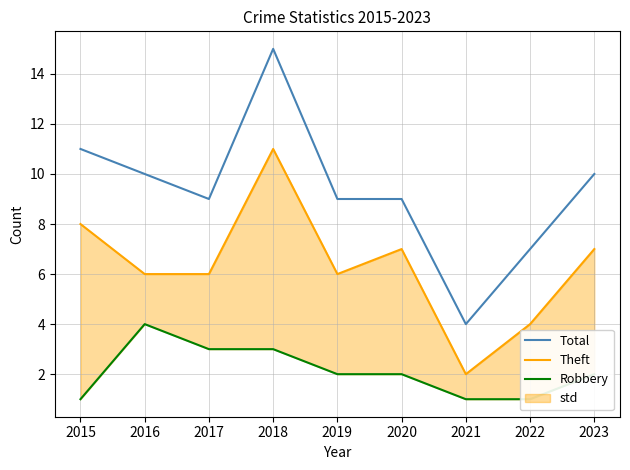

Reading left to right, extract all data points from this chart.

Total: 2015=11	2016=10	2017=9	2018=15	2019=9	2020=9	2021=4	2022=7	2023=10
Theft: 2015=8	2016=6	2017=6	2018=11	2019=6	2020=7	2021=2	2022=4	2023=7
Robbery: 2015=1	2016=4	2017=3	2018=3	2019=2	2020=2	2021=1	2022=1	2023=2